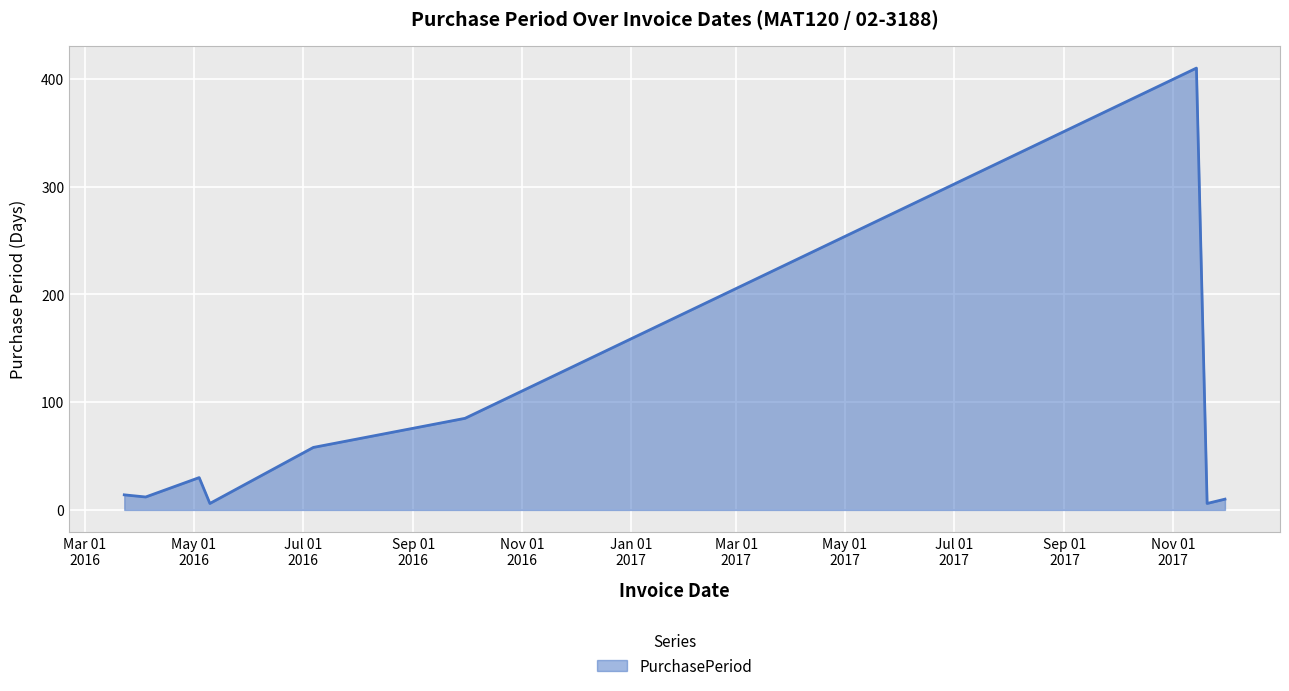

What is the greatest value displayed?

410